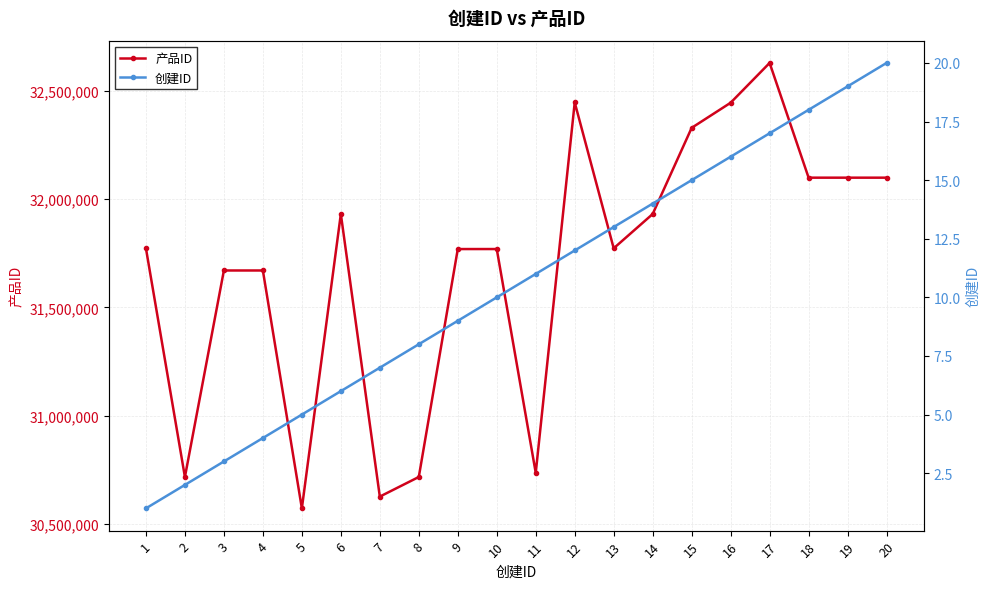

What is the total value across all series at 19?

32098844